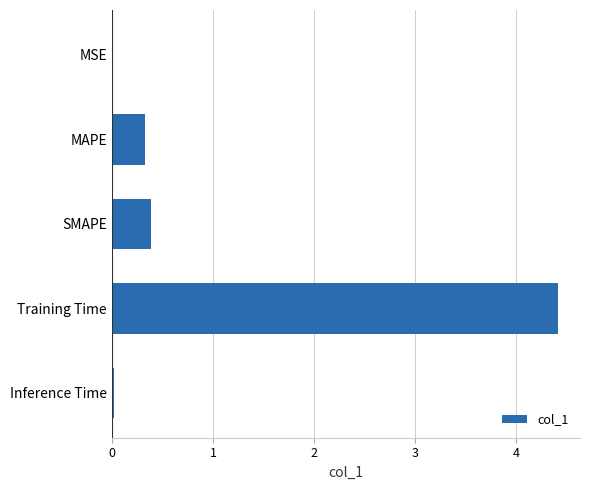

At which category does the chart reach its peak across all series?

Training Time